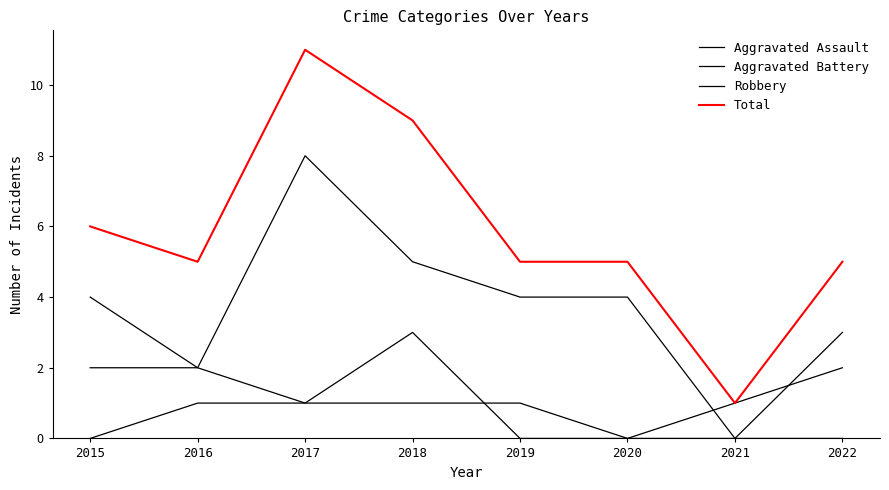

Between 2015 and 2021, which series saw the biggest shift?

Total